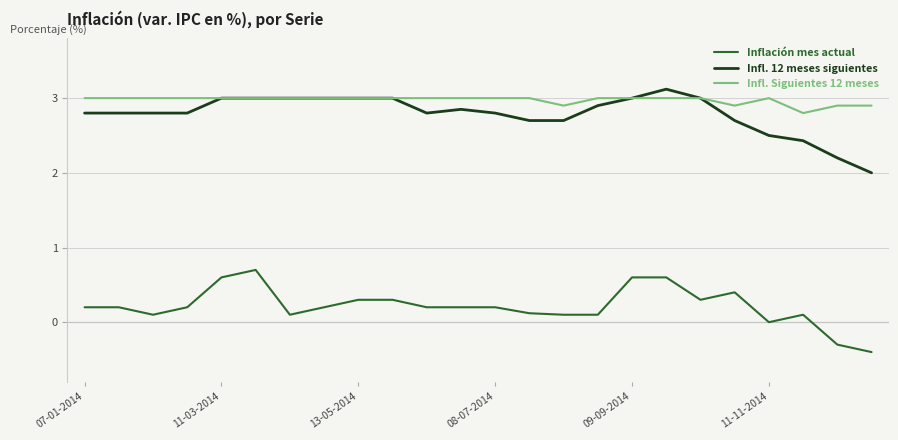

True or false: Inflación mes actual and Infl. Siguientes 12 meses intersect in this chart.

False